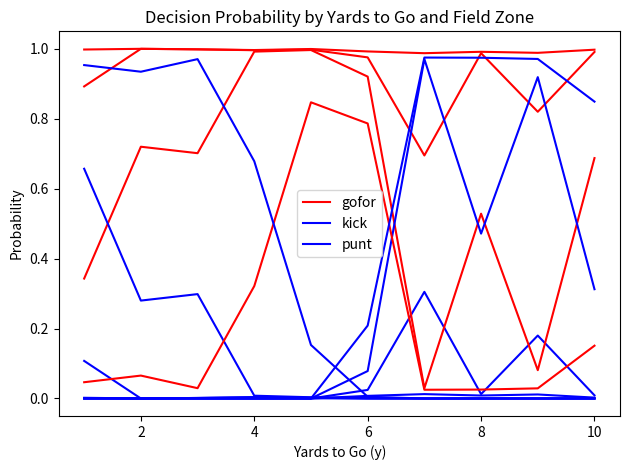

Reading left to right, list all the values displayed in this chart.

gofor: 1.0	0.9	0.3	0.0	1.0	1.0	0.7	0.1	1.0	1.0	0.7	0.0	1.0	1.0	1.0	0.3	1.0	1.0	1.0	0.8	1.0	1.0	0.9	0.8	1.0	0.7	0.0	0.0	1.0	1.0	0.5	0.0	1.0	0.8	0.1	0.0	1.0	1.0	0.7	0.2
kick: 0.0	0.0	0.0	0.0	0.0	0.0	0.0	0.0	0.0	0.0	0.0	0.0	0.0	0.0	0.0	0.0	0.0	0.0	0.0	0.0	0.0	0.0	0.1	0.2	0.0	0.3	1.0	1.0	0.0	0.0	0.5	1.0	0.0	0.2	0.9	1.0	0.0	0.0	0.3	0.8
punt: 0.0	0.1	0.7	1.0	0.0	0.0	0.3	0.9	0.0	0.0	0.3	1.0	0.0	0.0	0.0	0.7	0.0	0.0	0.0	0.2	0.0	0.0	0.0	0.0	0.0	0.0	0.0	0.0	0.0	0.0	0.0	0.0	0.0	0.0	0.0	0.0	0.0	0.0	0.0	0.0